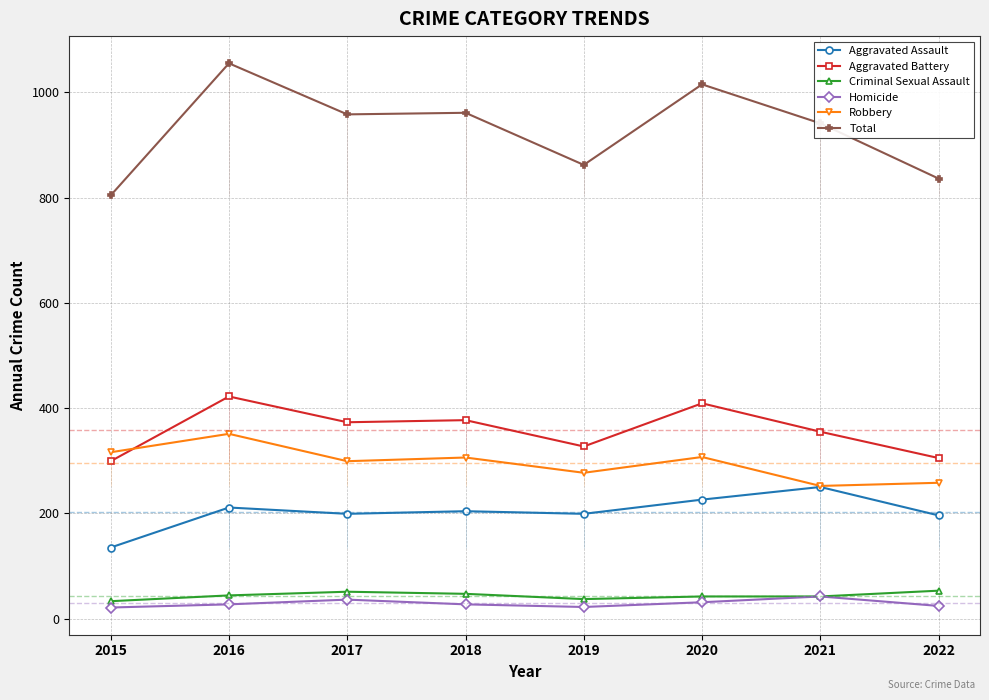

Is the value of Aggravated Battery at 2019 greater than the value of Robbery at 2017?

Yes